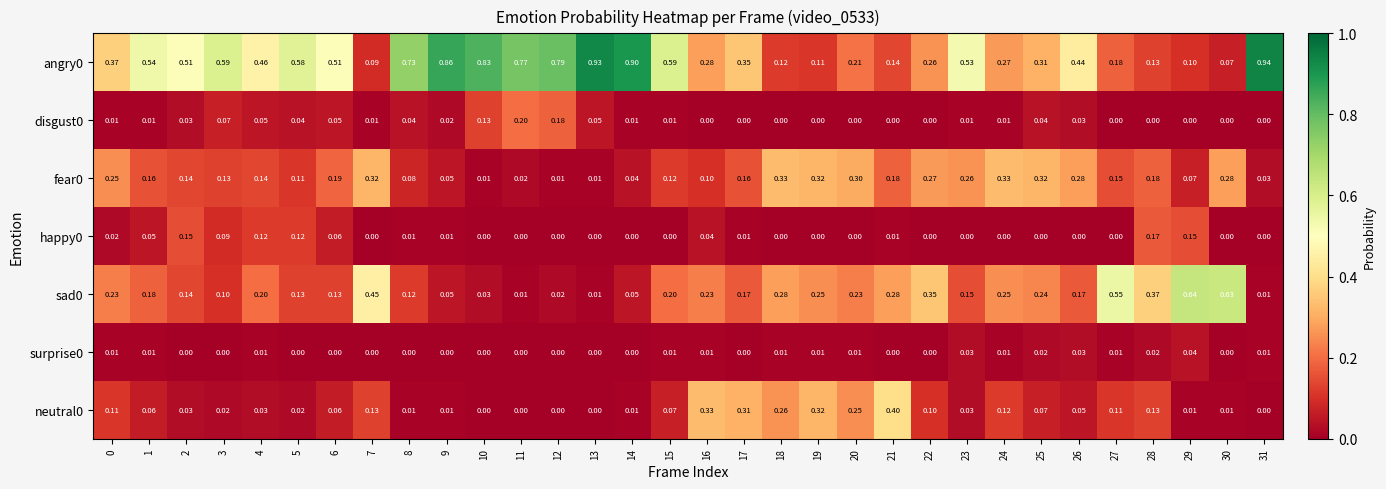

Is the value of sad0 at 1 greater than the value of disgust0 at 31?

Yes